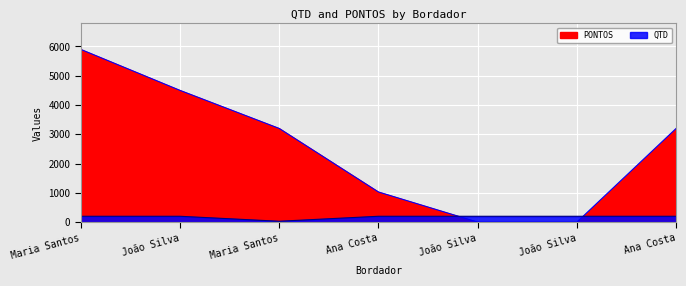

Between Ana Costa and Maria Santos, which is larger?

Ana Costa